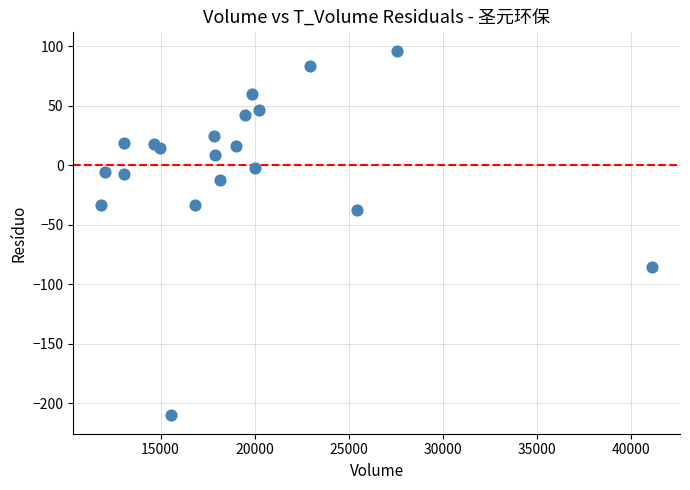

What is the range of Y values (max minus min)?

306.7